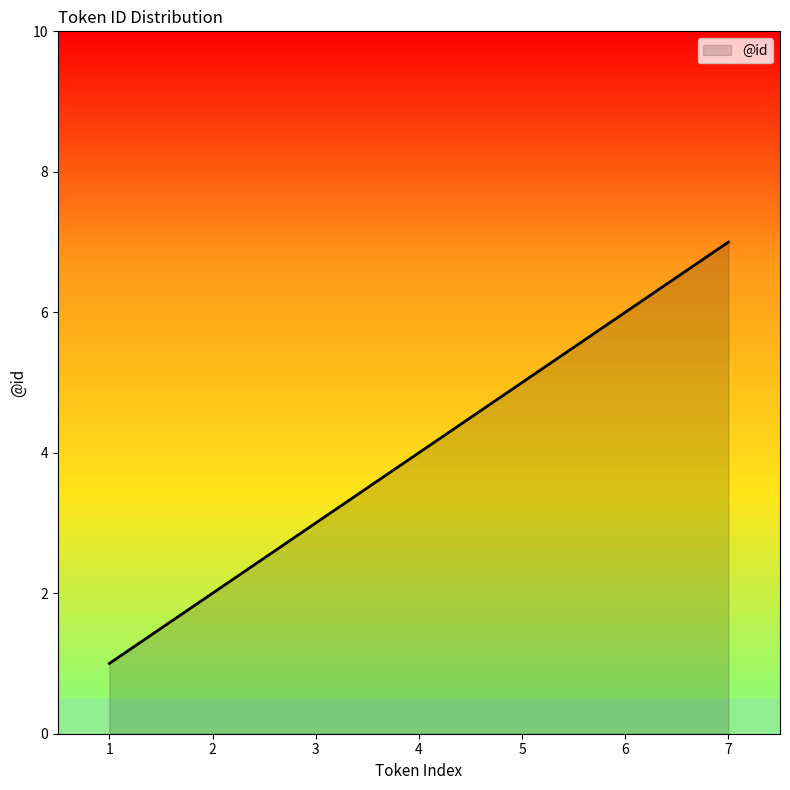

Rank the categories by value from lowest to highest.

1, 2, 3, 4, 5, 6, 7